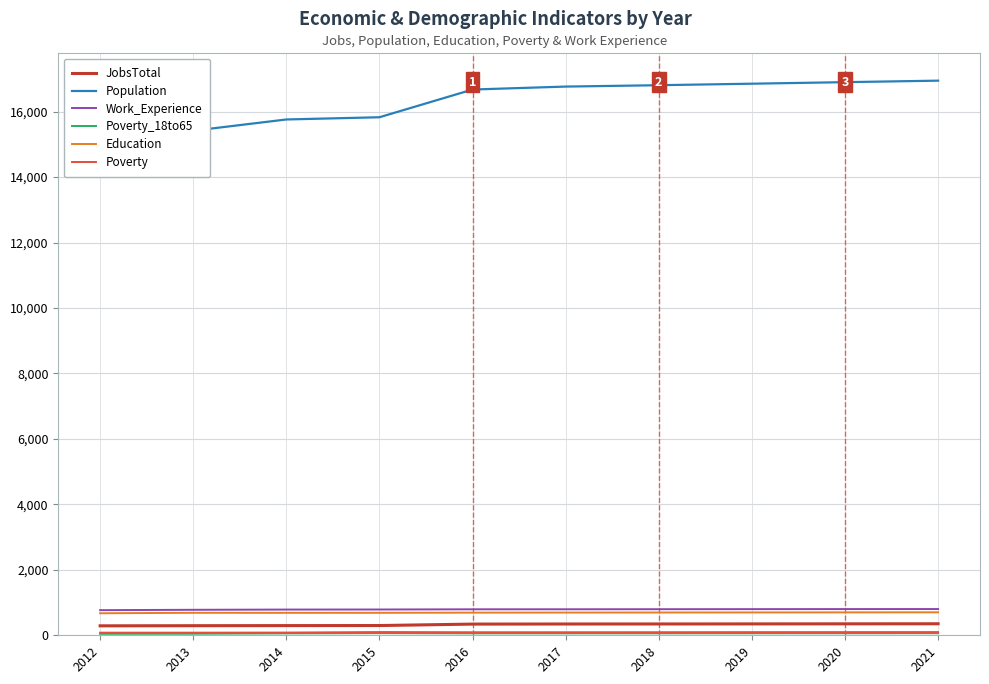

Reading left to right, list all the values displayed in this chart.

JobsTotal: 289	293	296	298	342	345	346	348	350	352
Population: 15639	15417	15761	15829	16676	16766	16808	16854	16901	16947
Work_Experience: 768	779	786	788	794	795	797	799	801	802
Poverty_18to65: 45	48	58	65	59	59	60	61	62	63
Education: 673	687	686	687	692	694	696	698	700	702
Poverty: 80	80	83	99	93	93	94	96	97	98